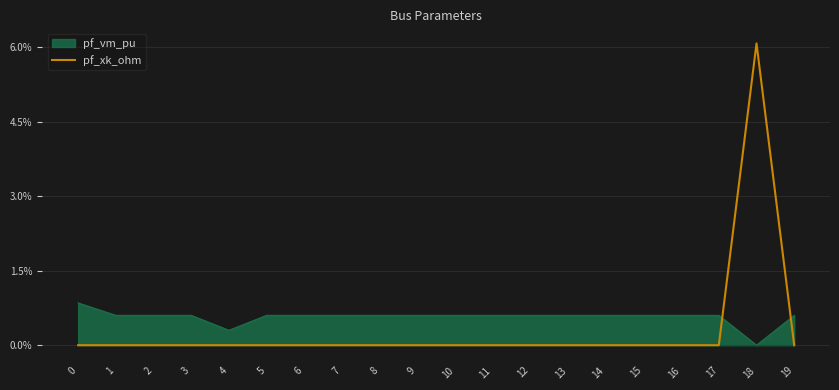

How many lines are shown in the chart?

2